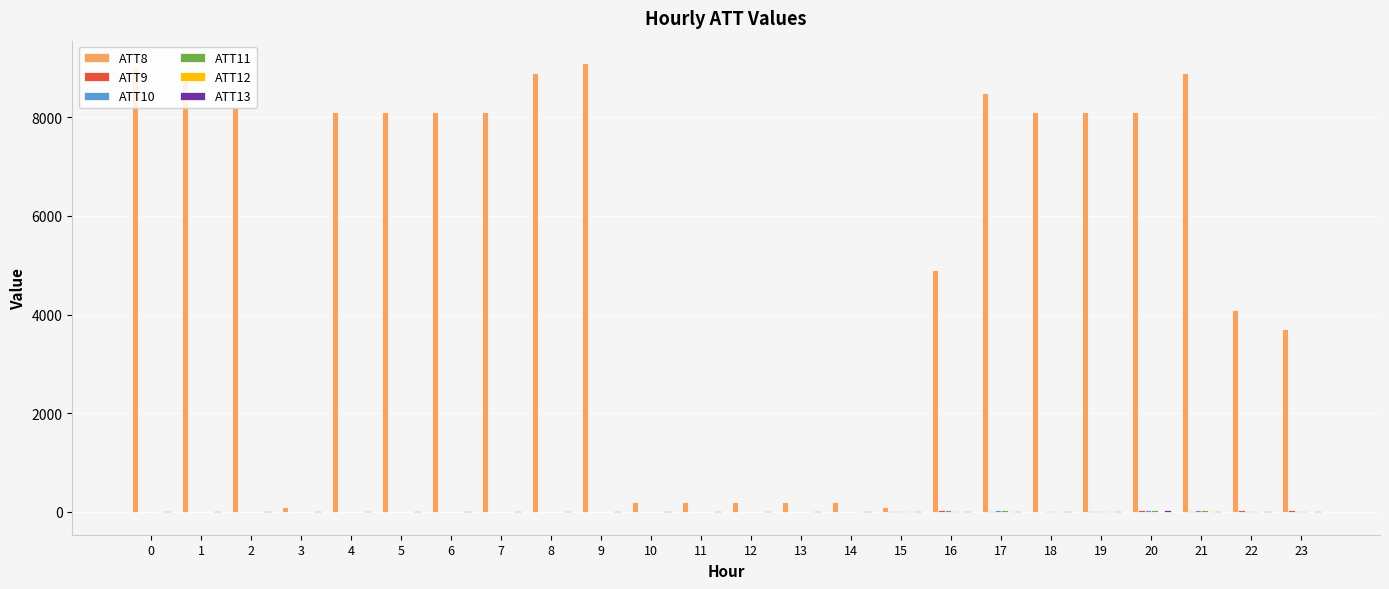

Are the bars grouped side by side (vs. stacked)?

Yes